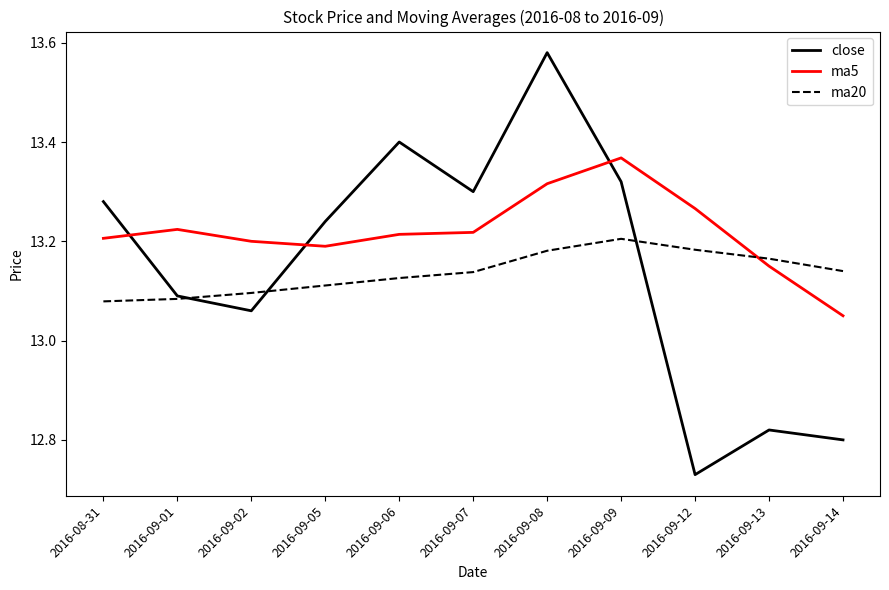

The value of ma20 at 2016-09-09 is 13.2. True or false?

True